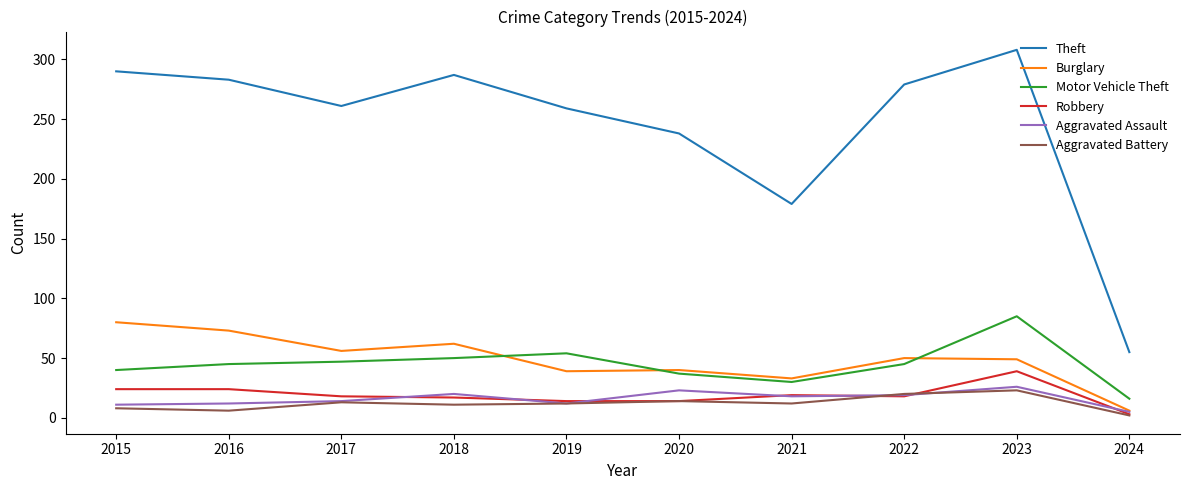

Is the value of Theft at 2021 greater than the value of Burglary at 2024?

Yes